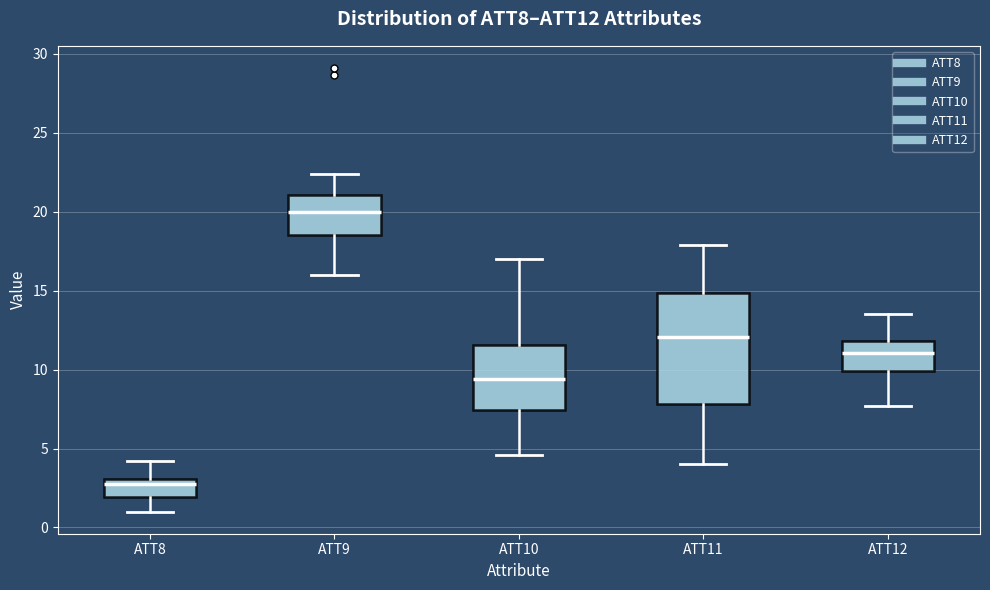

Which box is the tallest, from its lower edge to its upper edge?

ATT11